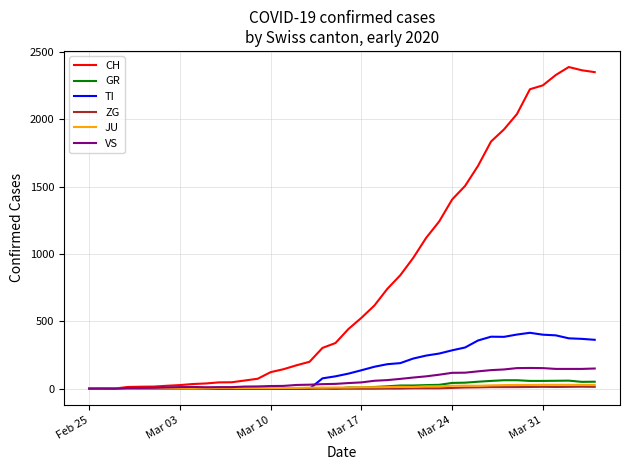

Does the chart have visible grid lines?

Yes